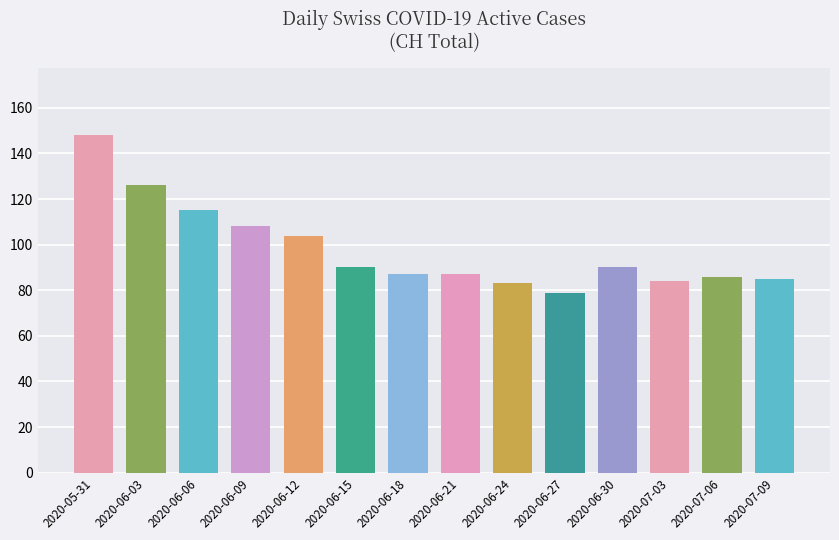

What is the ratio of the value at 2020-06-18 to the value at 2020-06-09?

0.8